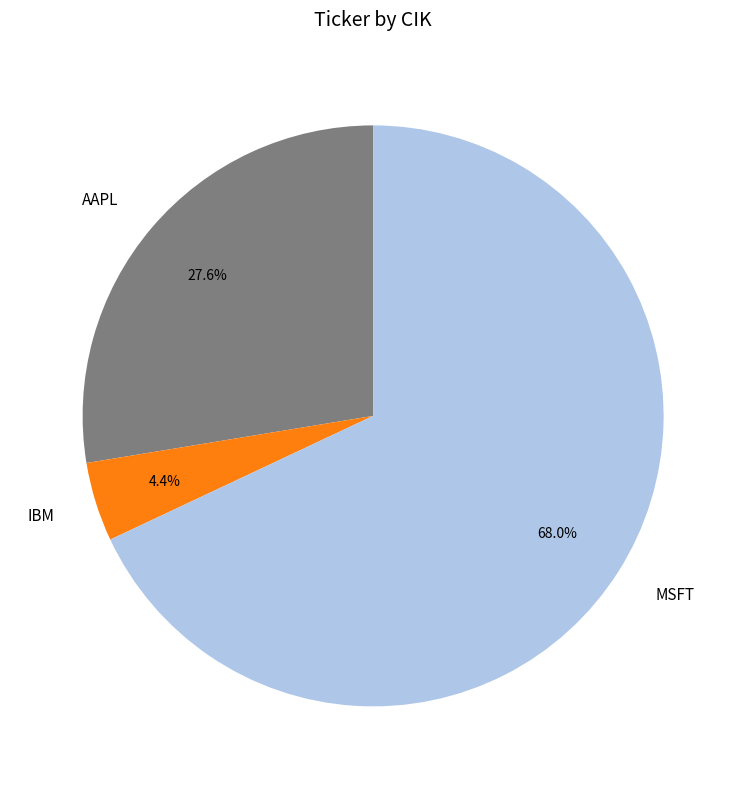

To the nearest percent, what is the combined percentage of IBM and AAPL?

32%